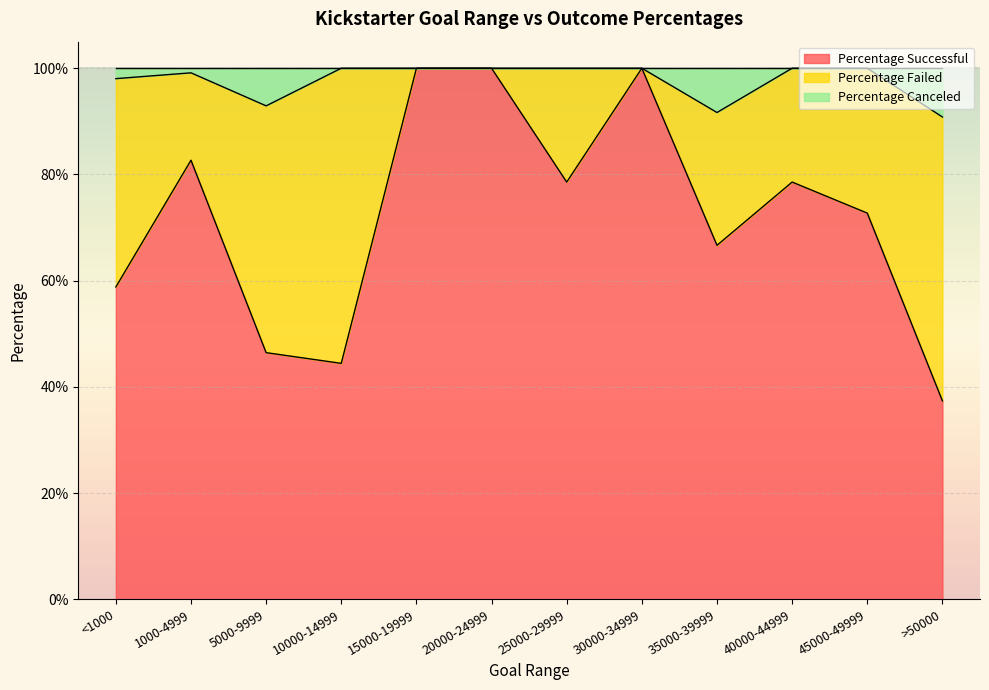

What is the difference between the maximum and minimum values in the Percentage Canceled series?

0.1